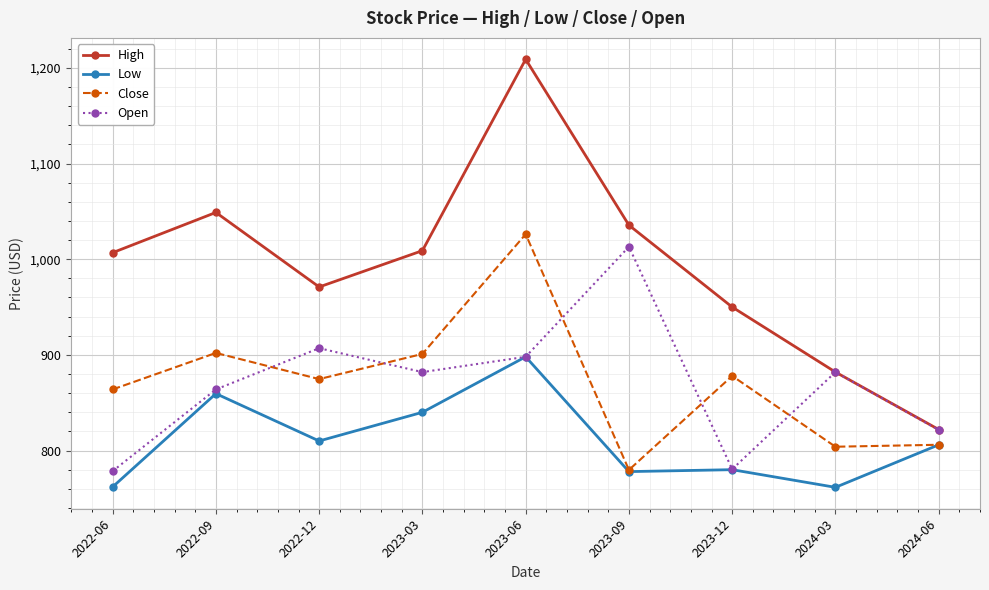

True or false: Close has more than 1 interior local peaks.

True